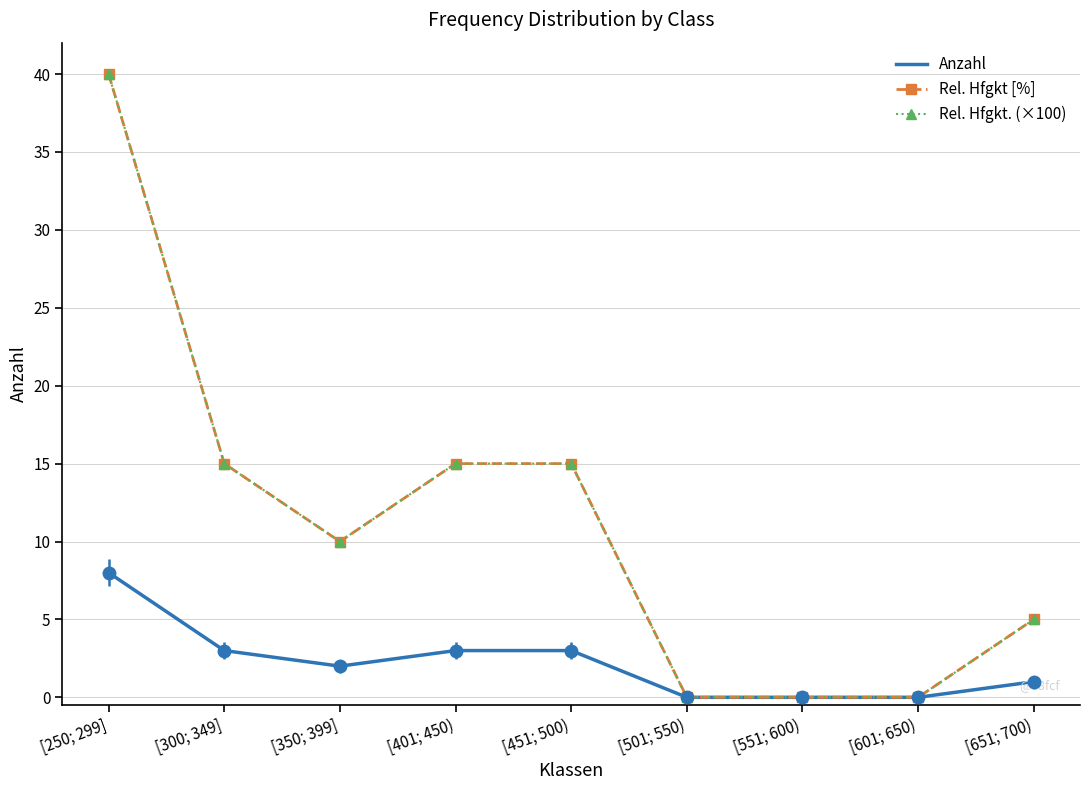

True or false: Anzahl has more than 0 points higher than both neighbors.

False